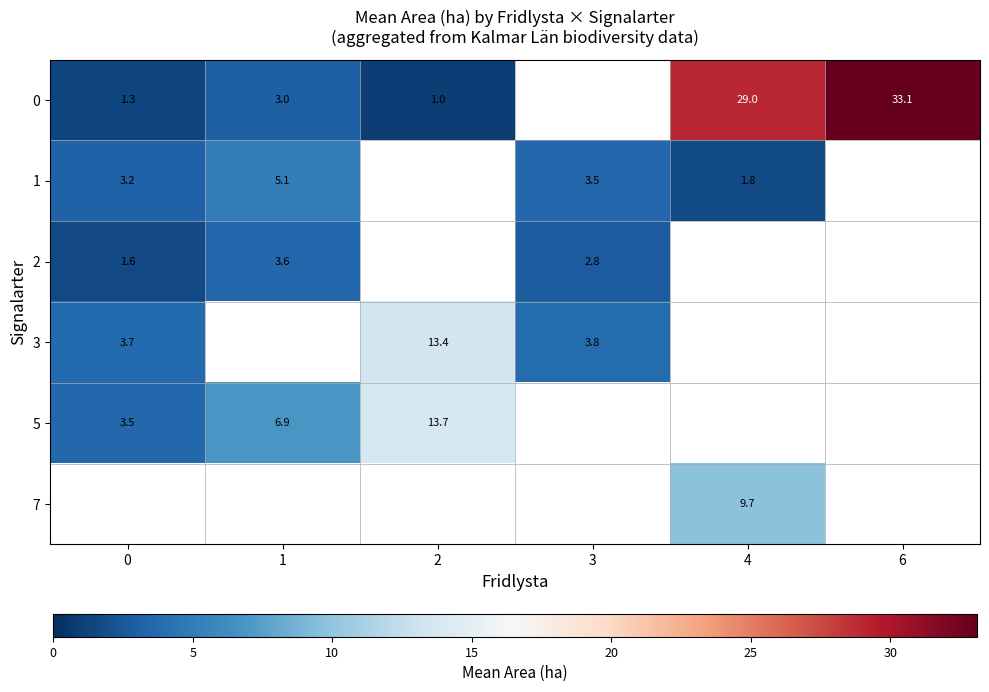

Is it true that 1 equals 3.5 at 3?

True